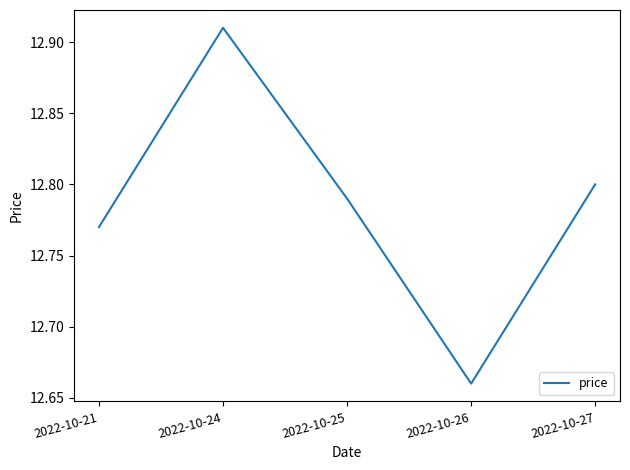

What is the difference between the values at 2022-10-26 and 2022-10-27?

0.1